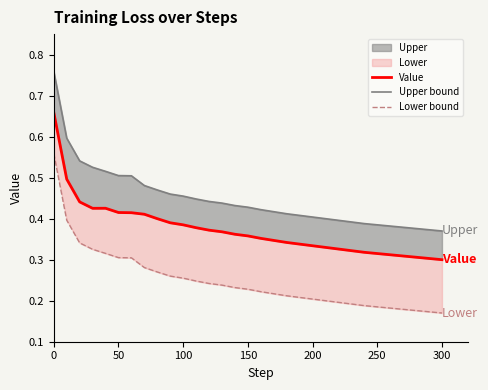

How many distinct data groups are displayed?

3